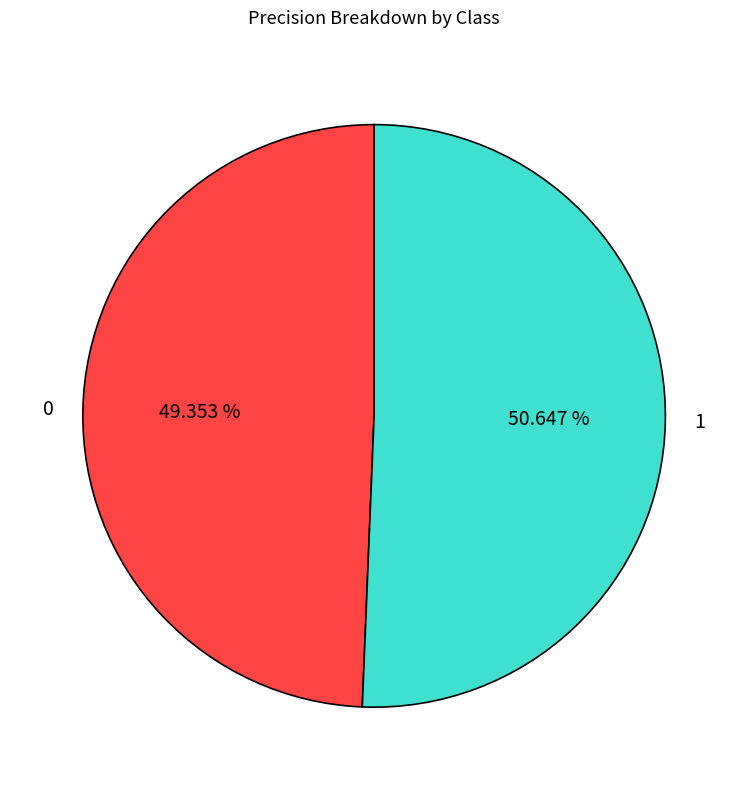

Between 0 and 1, which is larger?

1